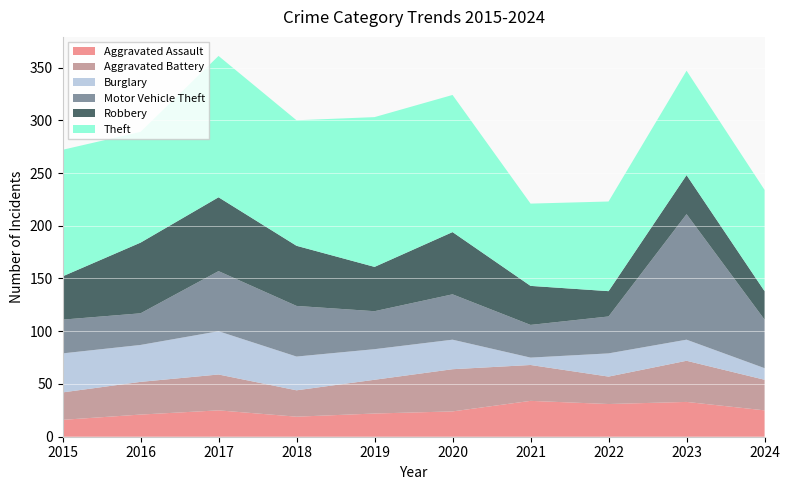

Reading right to left, list all the values displayed in this chart.

Aggravated Assault: 25	33	31	34	24	22	19	25	21	16
Aggravated Battery: 29	39	26	34	40	32	25	34	31	26
Burglary: 11	20	22	7	28	29	32	41	35	37
Motor Vehicle Theft: 46	119	35	31	43	36	48	57	30	32
Robbery: 27	37	24	37	59	42	57	70	67	41
Theft: 96	99	85	78	130	142	119	134	105	120